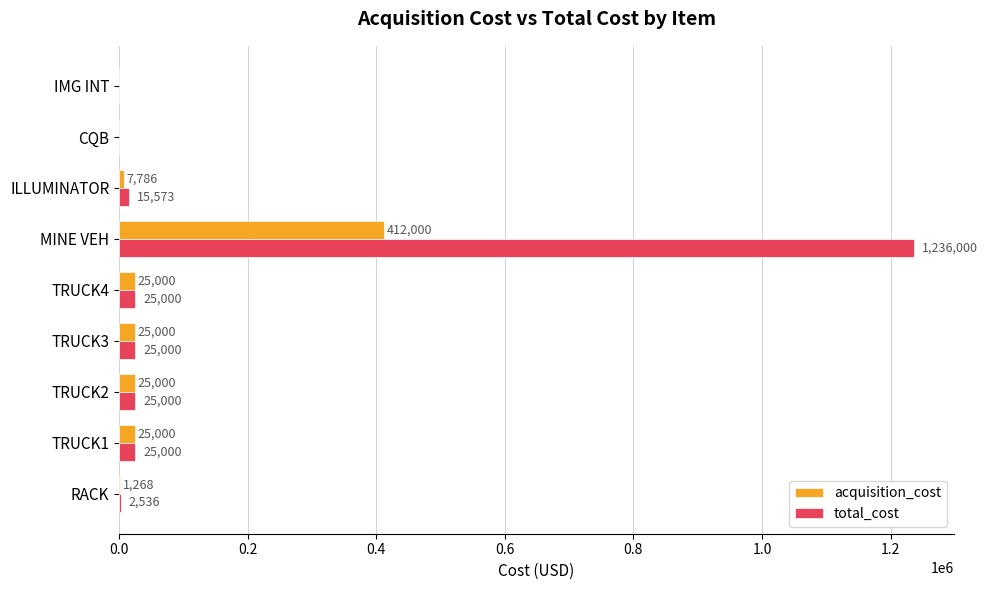

The value of total_cost at CQB is 0.0. True or false?

True